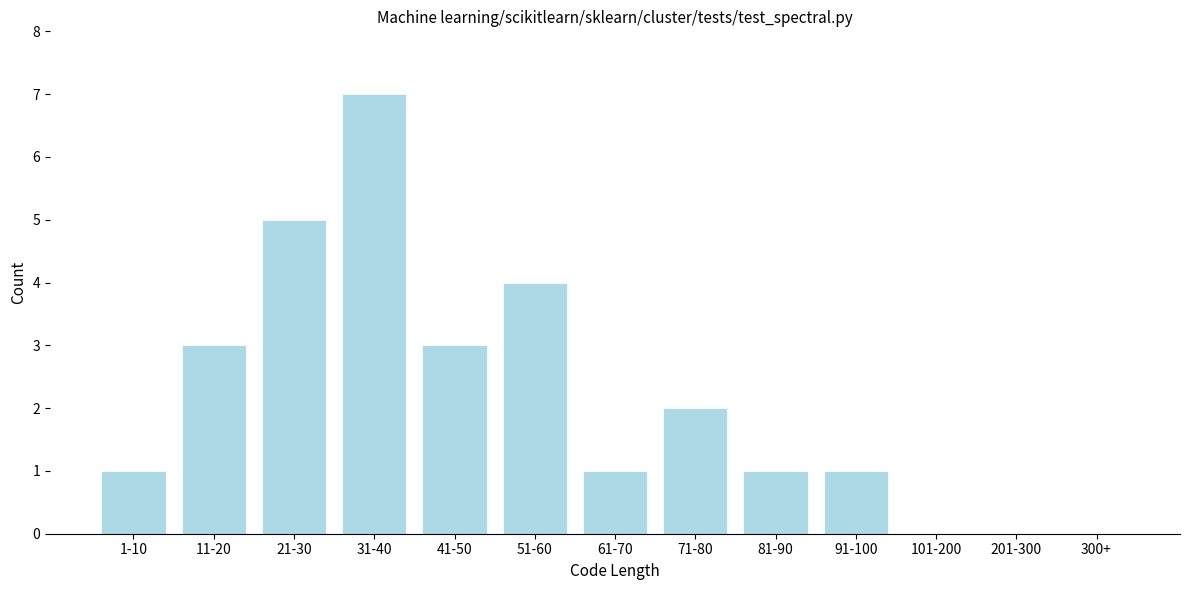

Reading left to right, list all the values displayed in this chart.

1-10=1	11-20=3	21-30=5	31-40=7	41-50=3	51-60=4	61-70=1	71-80=2	81-90=1	91-100=1	101-200=0	201-300=0	300+=0